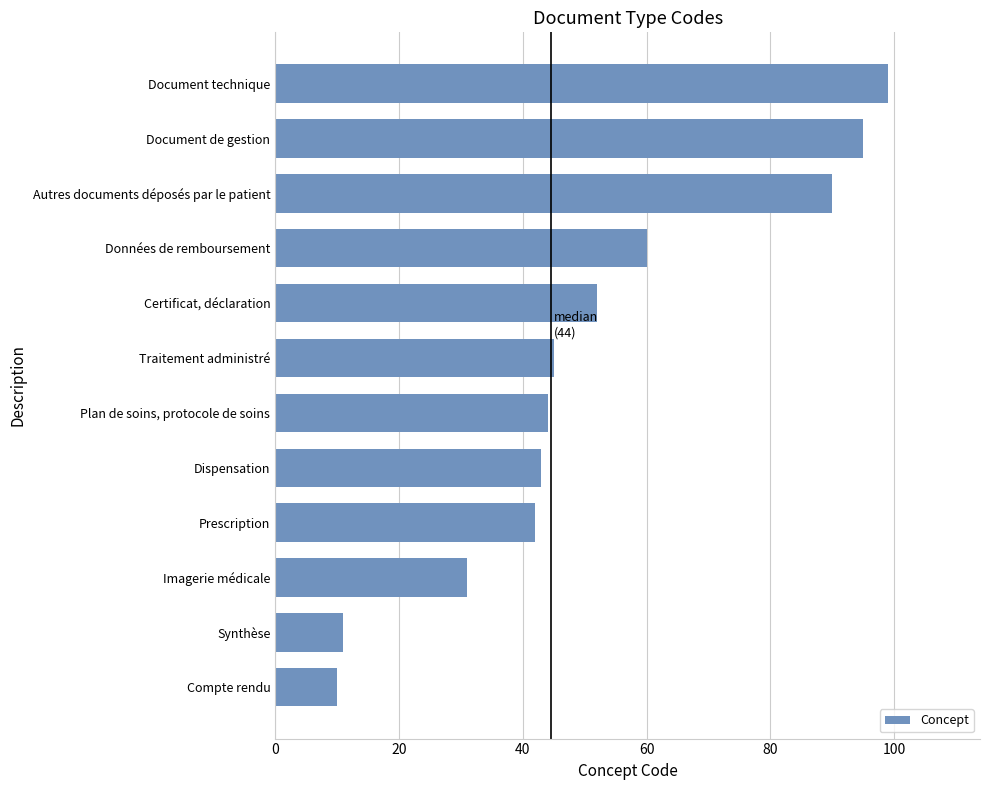

Reading bottom to top, transcribe all the data shown in this chart.

10	11	31	42	43	44	45	52	60	90	95	99